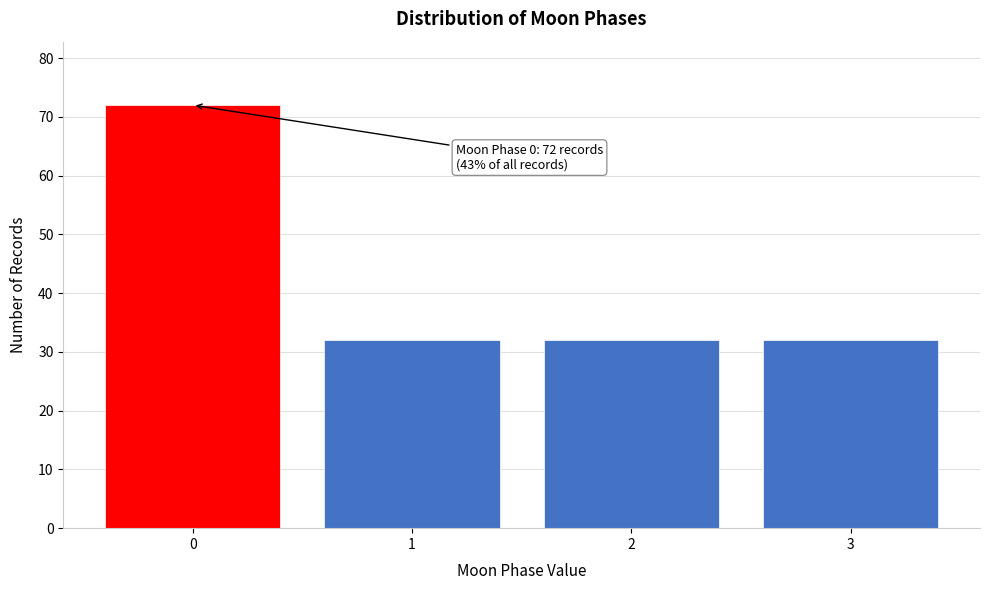

Which range on the x-axis has the tallest bar?

-0.5 to 0.5